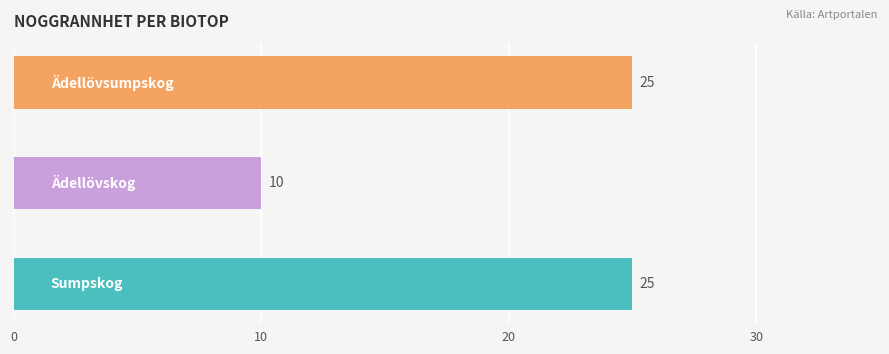

What is the average value?

20